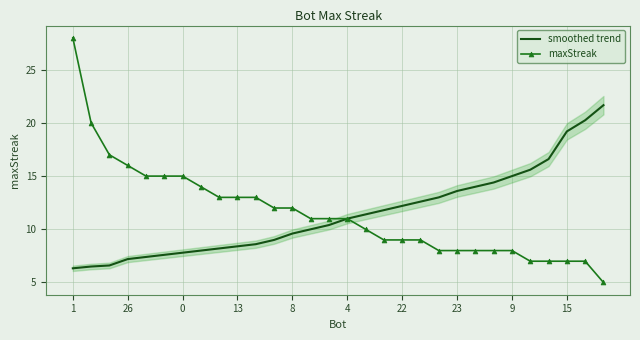

How many series are shown in this chart?

2